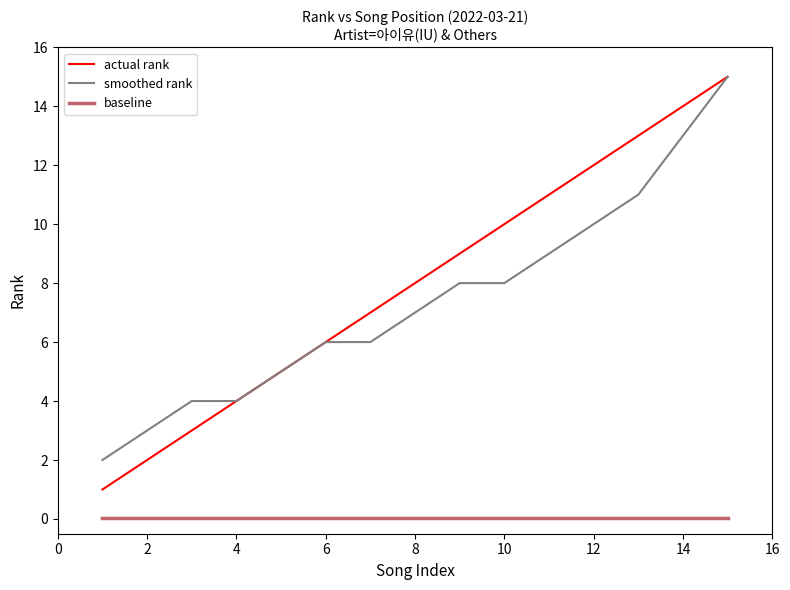

True or false: actual rank and baseline cross at least once.

False